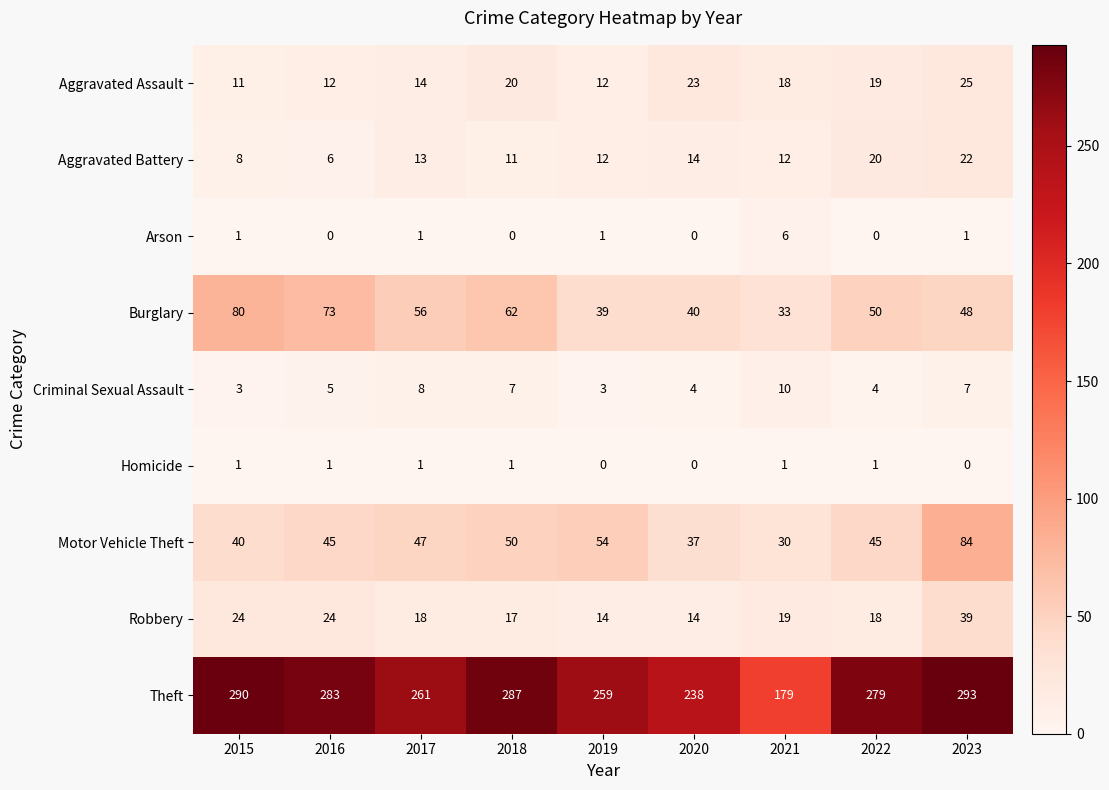

What value does the Aggravated Assault series have at 2020, to the nearest 5?

25